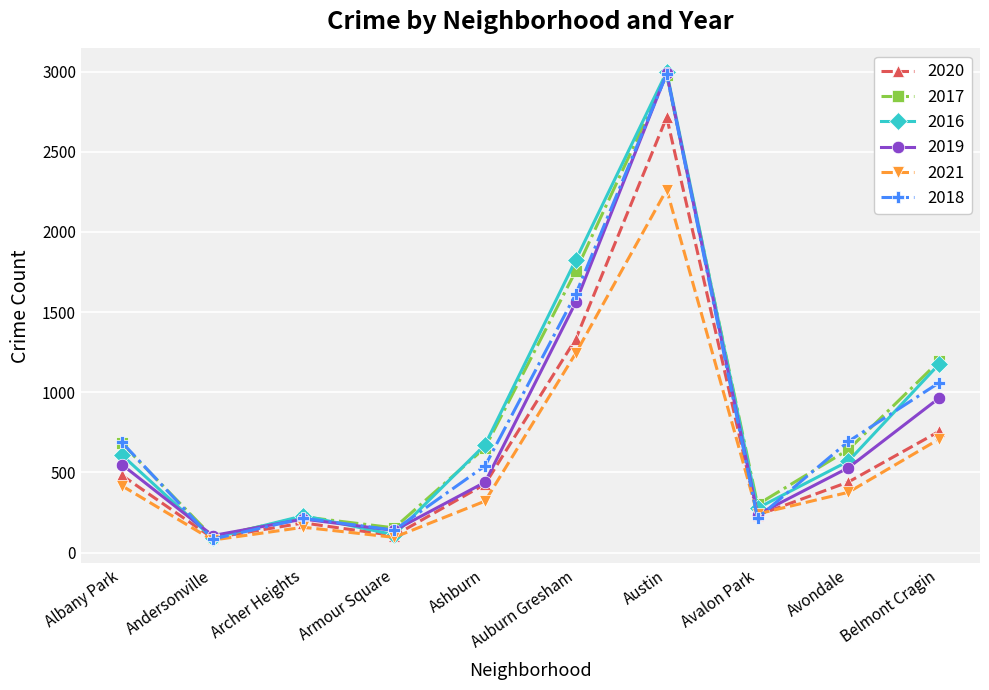

Is it true that 2021 equals 708 at Belmont Cragin?

True